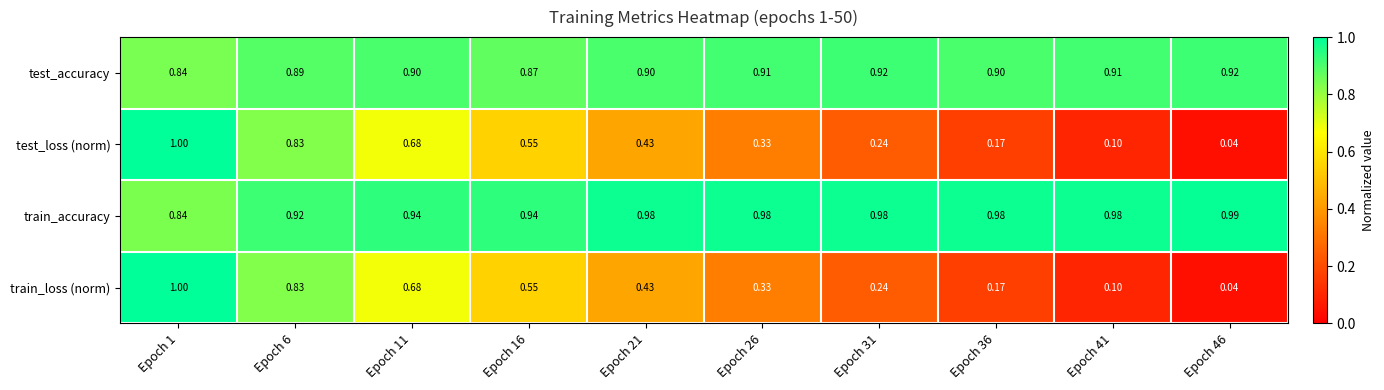

Is the value of test_loss (norm) at Epoch 46 greater than the value of train_accuracy at Epoch 6?

No